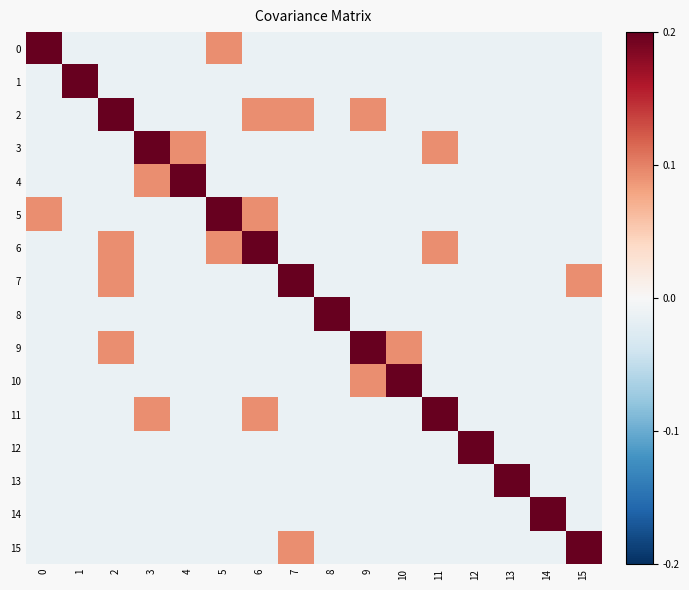

At which category is the sum across all series the highest?

2